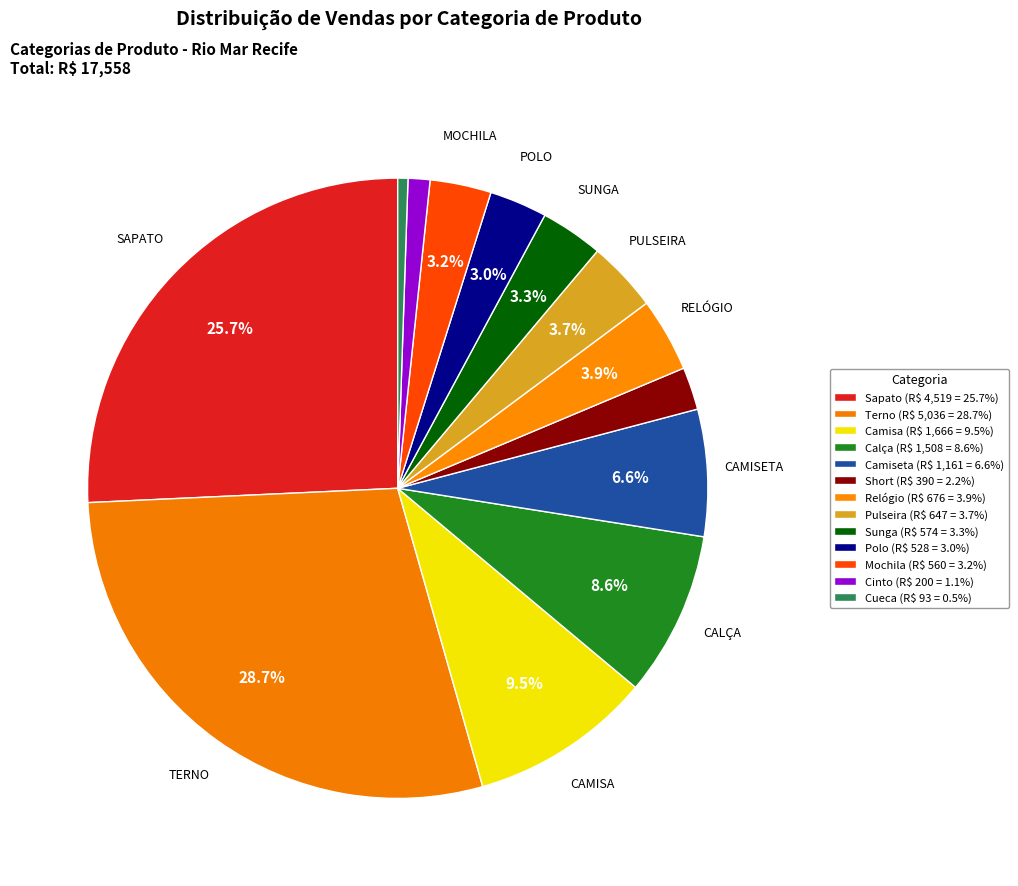

How many slices are in this pie chart?

13